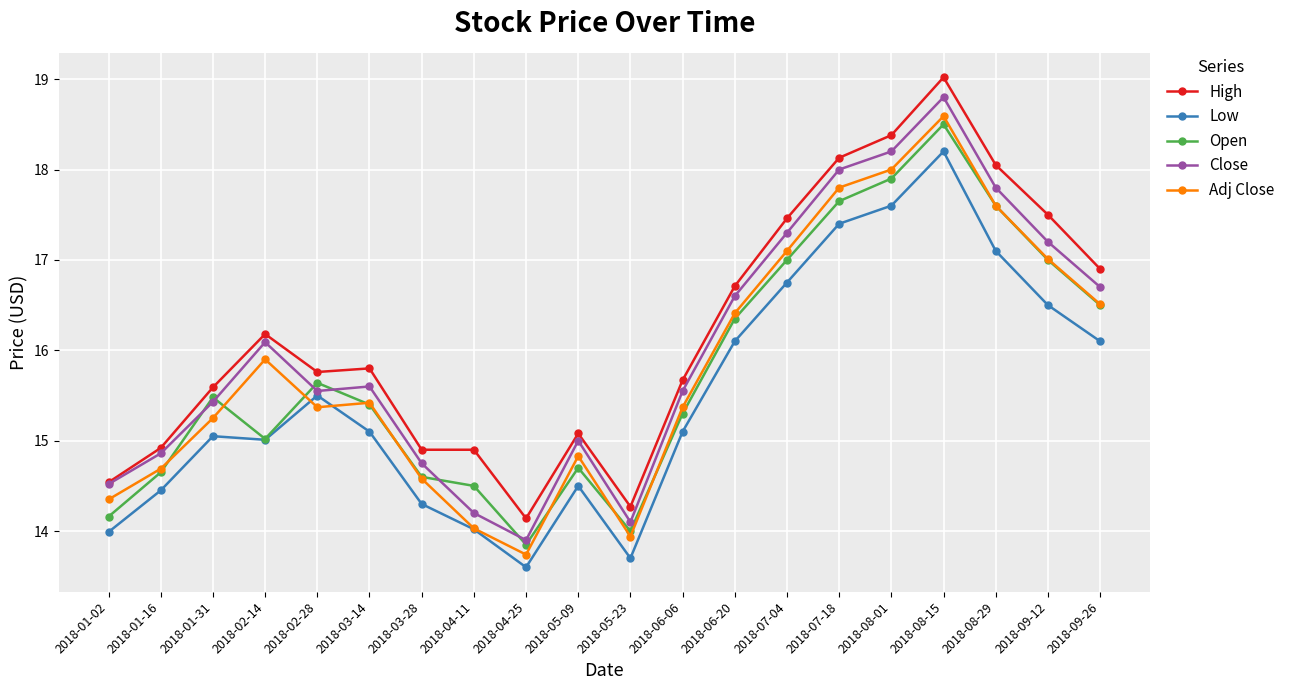

Where is the first local minimum for Adj Close?

2018-02-28